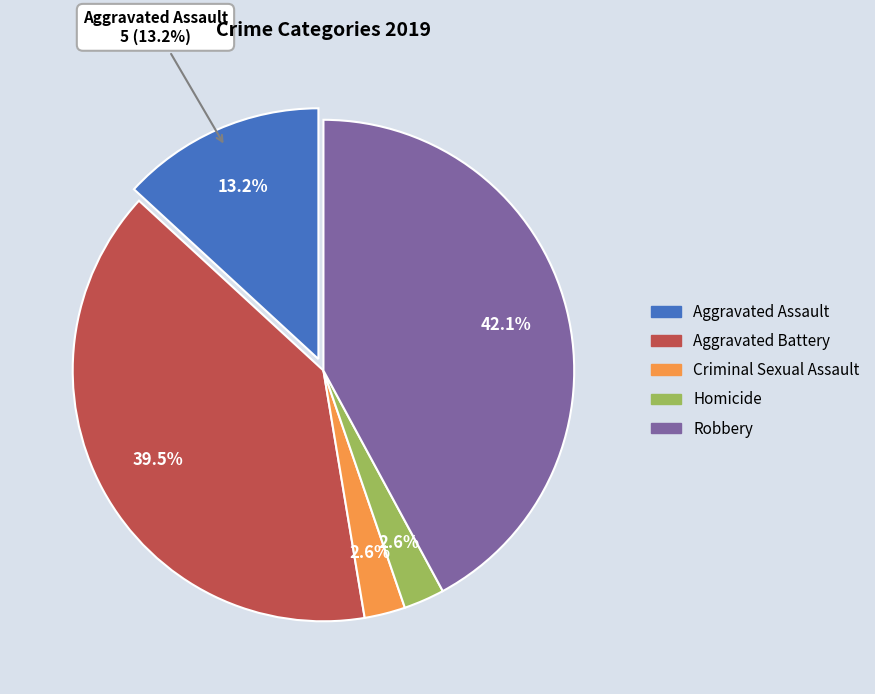

Is Aggravated Assault the majority of the pie?

No